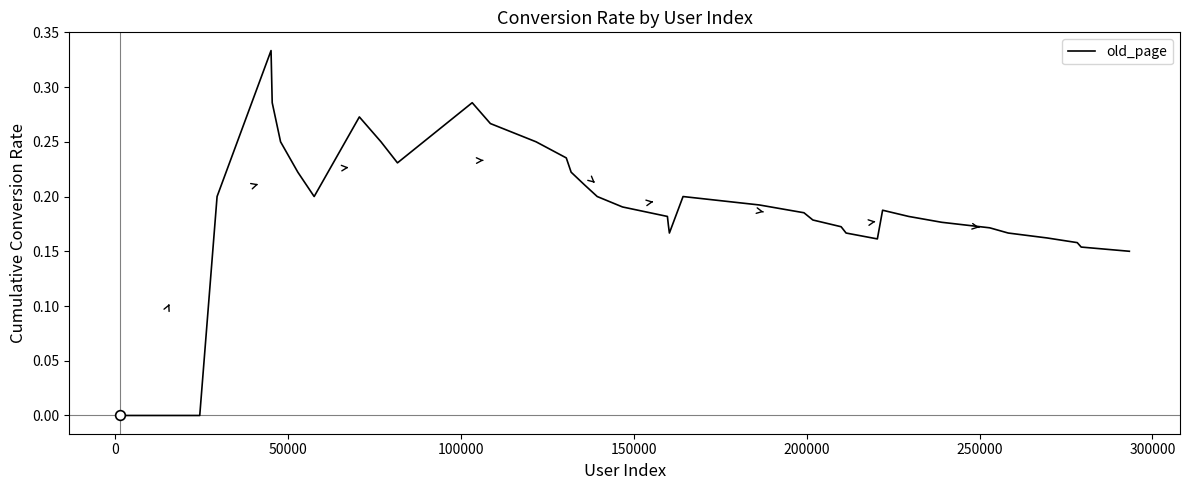

How many values are between 0 and 1?

40